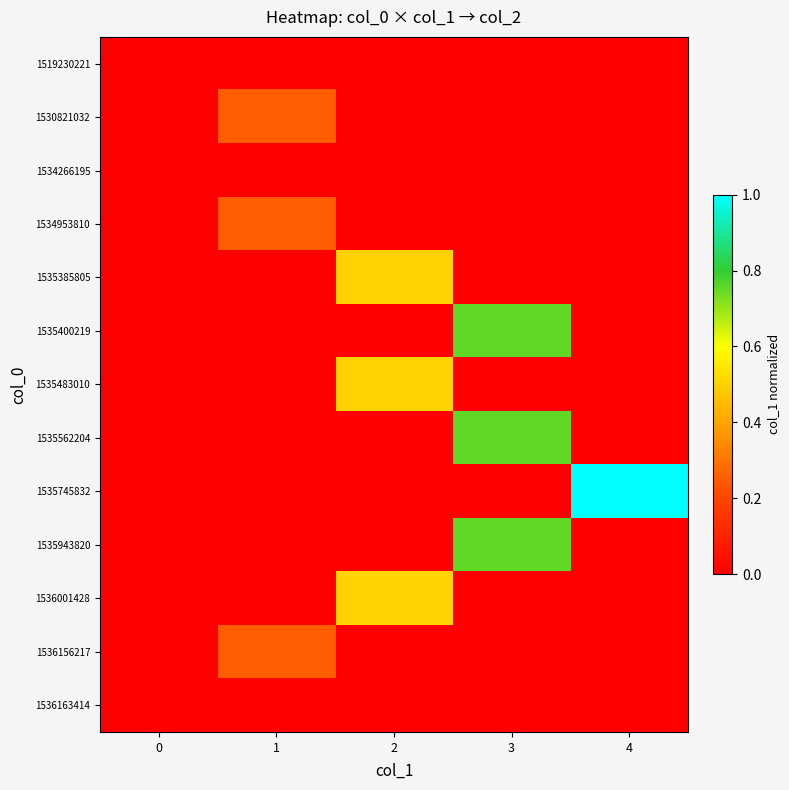

At how many categories does at least one series exceed 0?

4